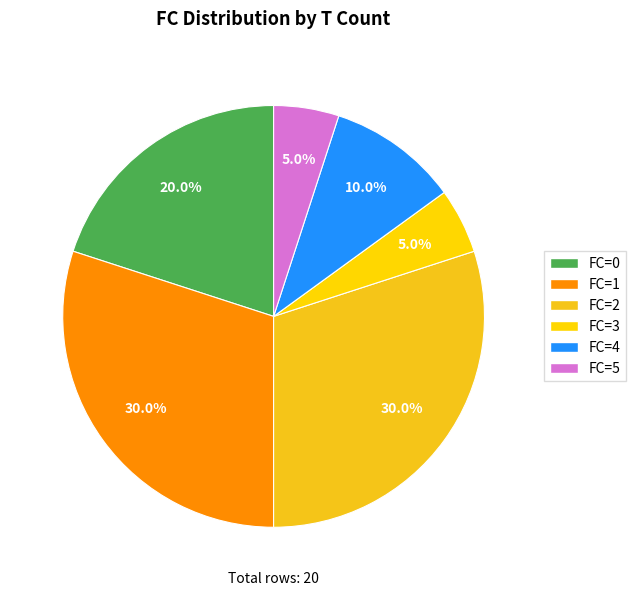

Rank the categories by value from lowest to highest.

3, 5, 4, 0, 2, 1